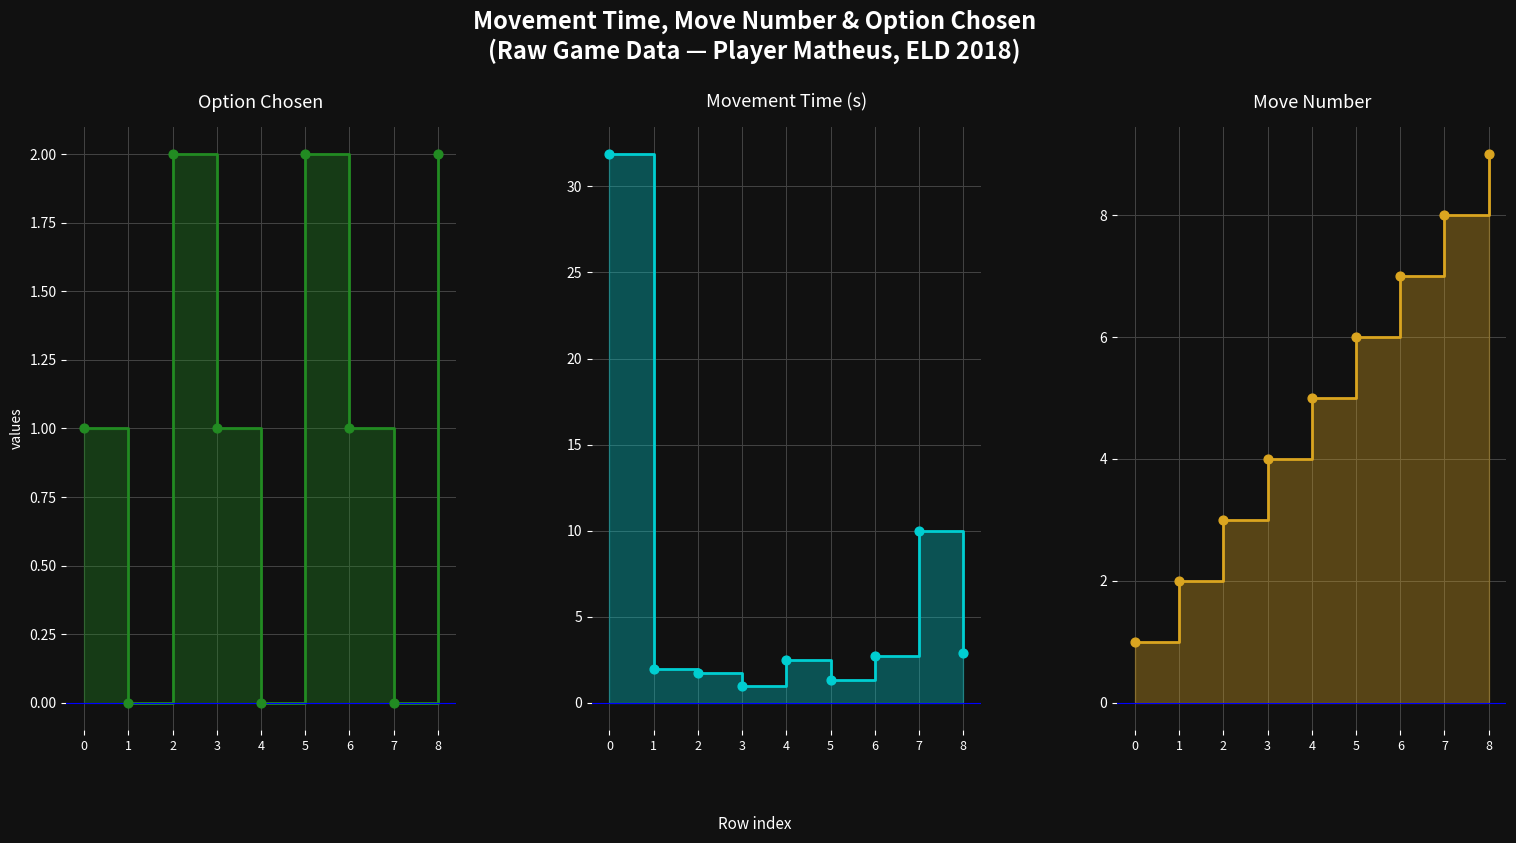

Is the value of Option Chosen at 7 greater than the value of Movement Time (s) at 7?

No